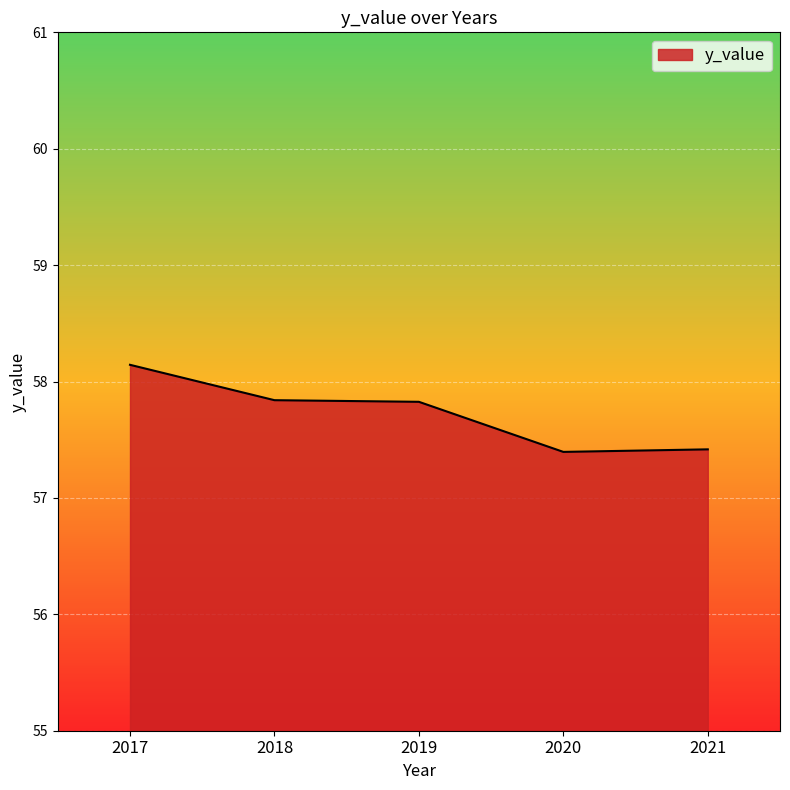

Is it true that the value at 2020 is 17.6?

False